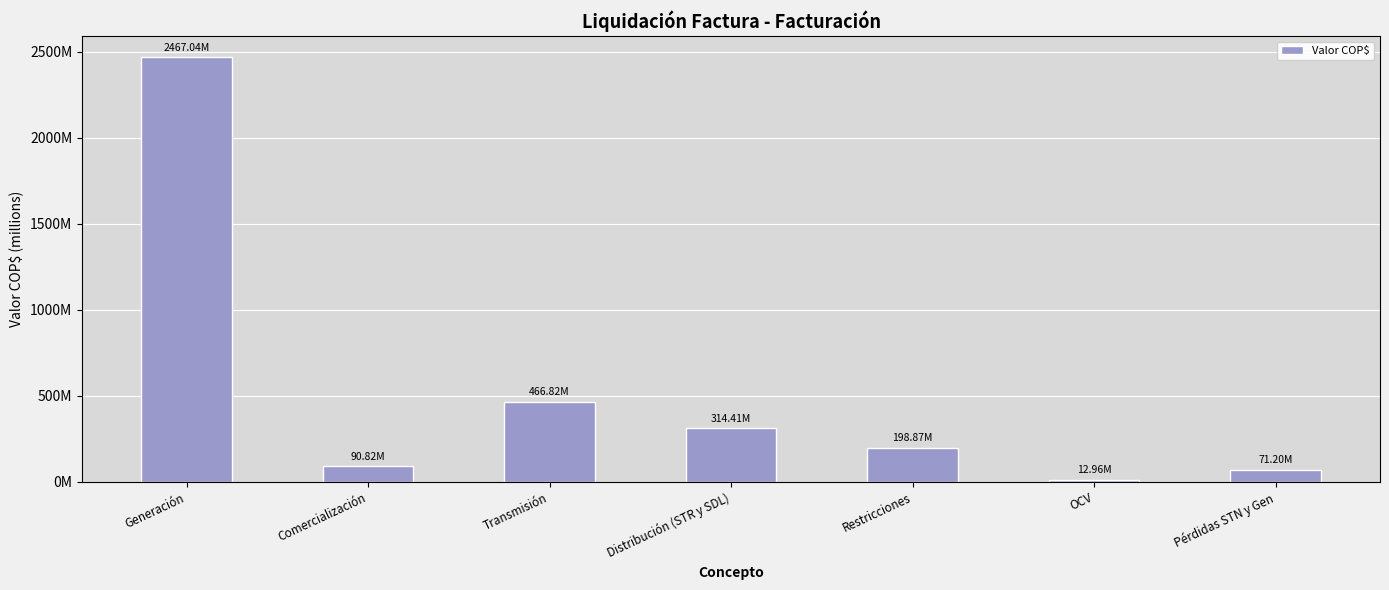

List the labels in order of value, largest first.

Generación, Transmisión, Distribución (STR y SDL), Restricciones, Comercialización, Pérdidas STN y Gen, OCV